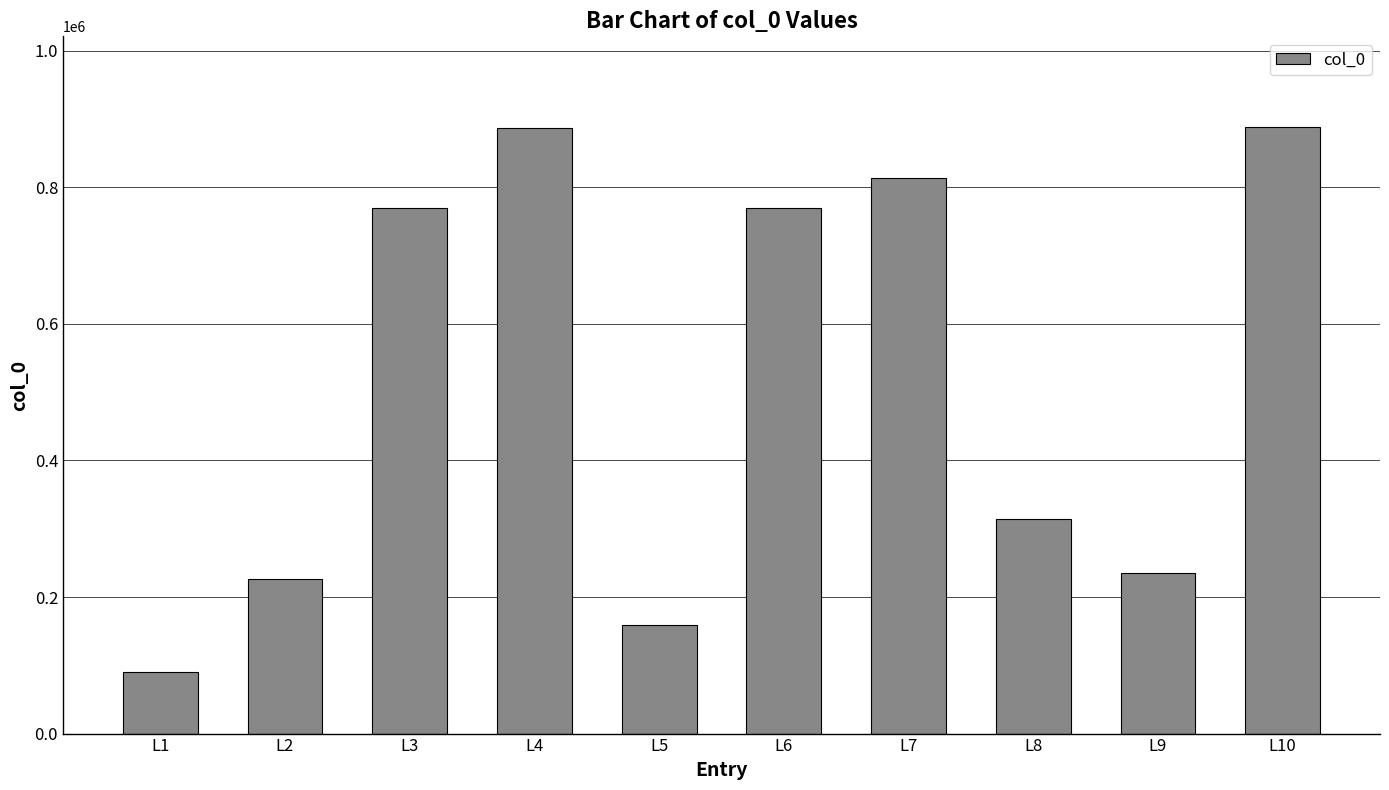

True or false: the data shows 82527 at L5.

False